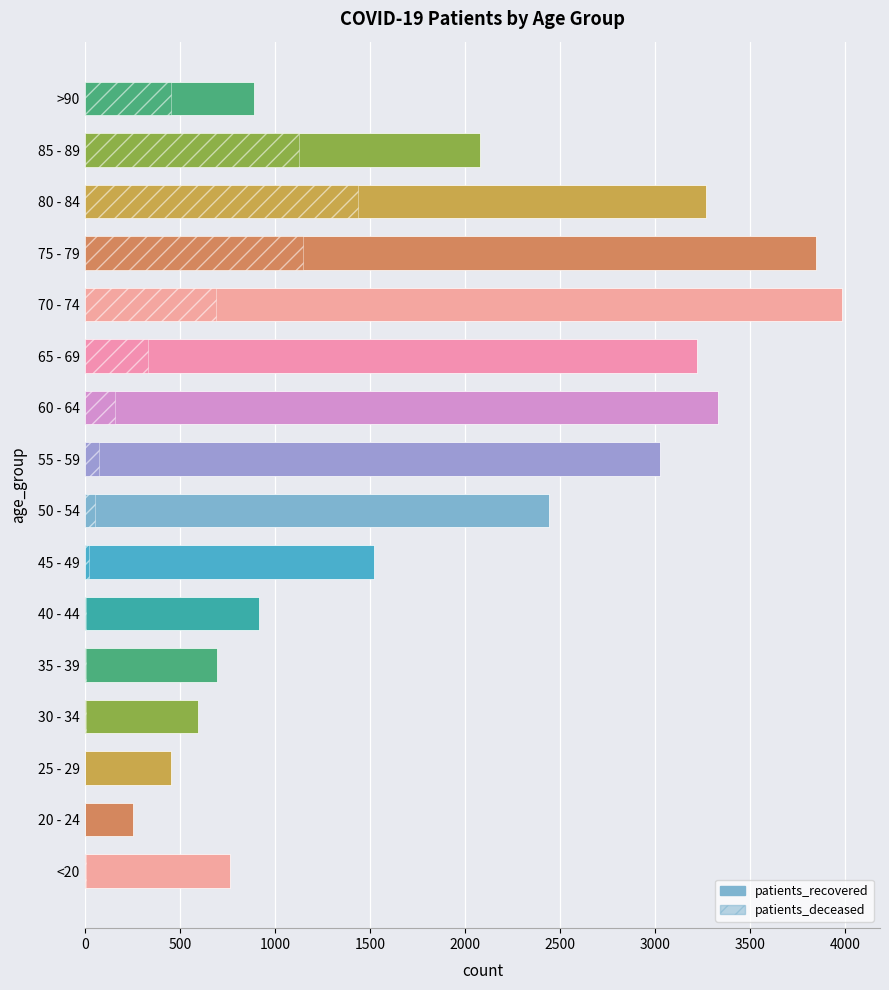

What position from the left is 65 - 69?

11